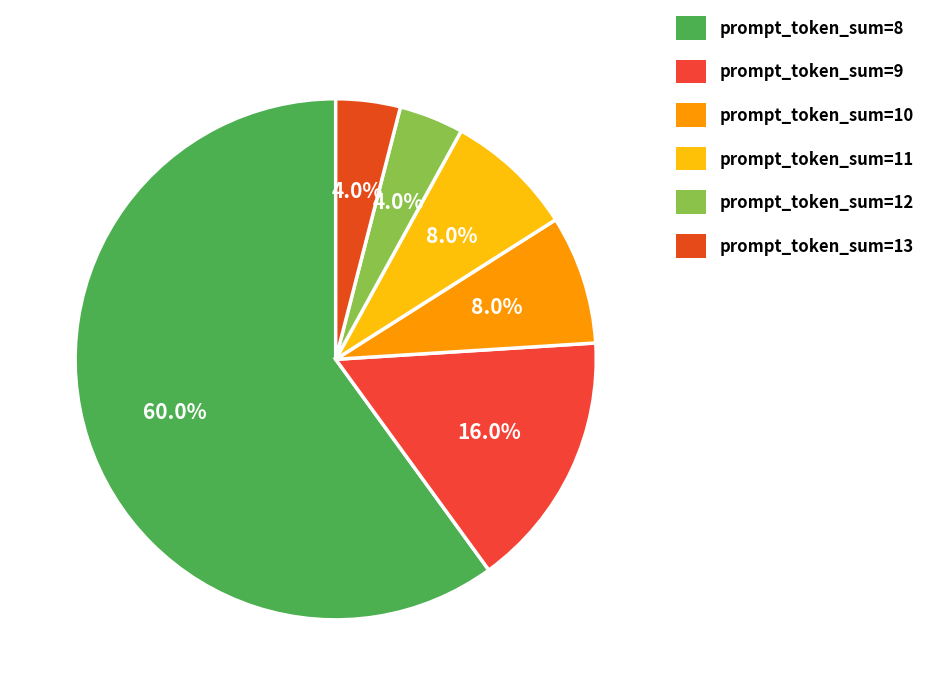

Does any single category account for the majority?

Yes